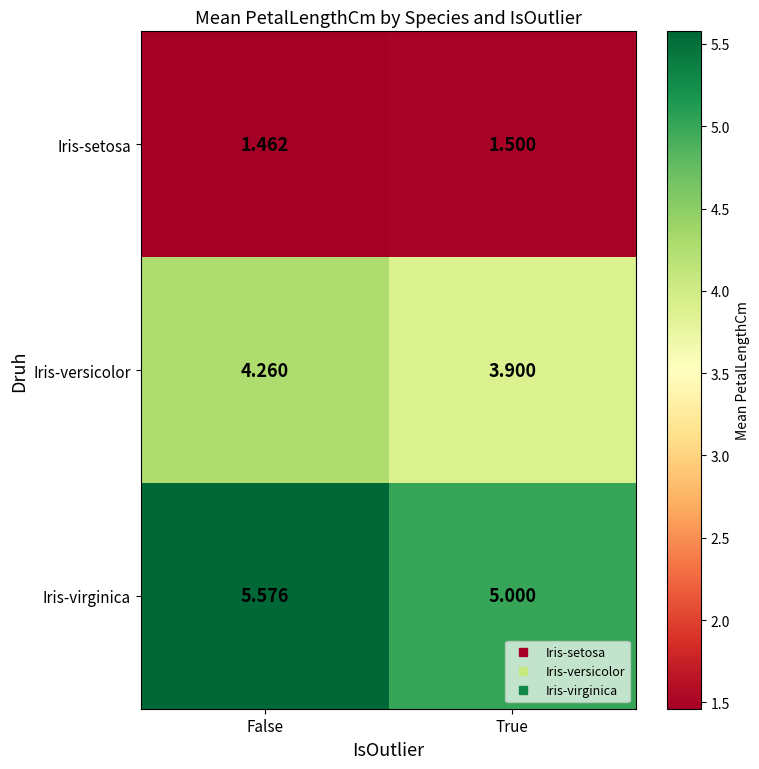

Which series has the largest range (max minus min)?

Iris-virginica